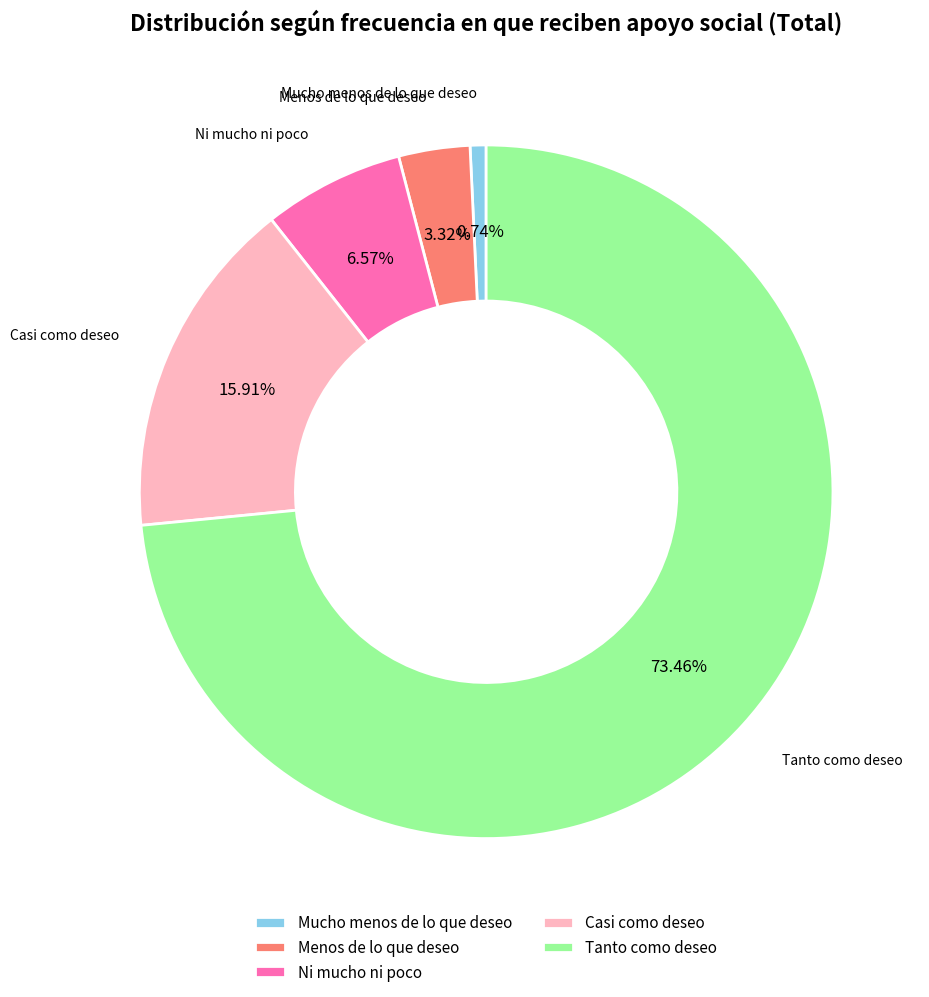

How many slices are in this pie chart?

5